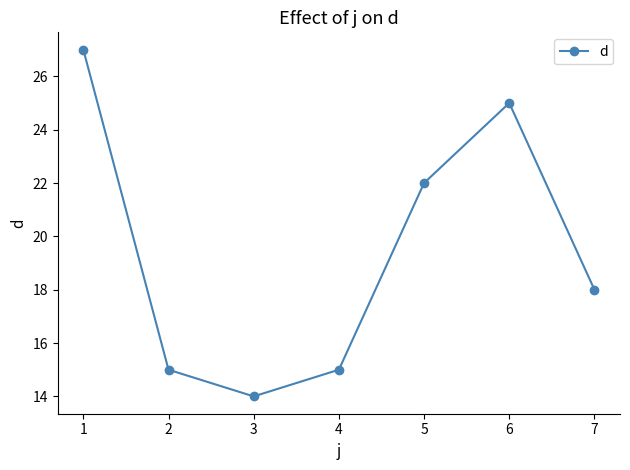

The value at 6 is 17. True or false?

False